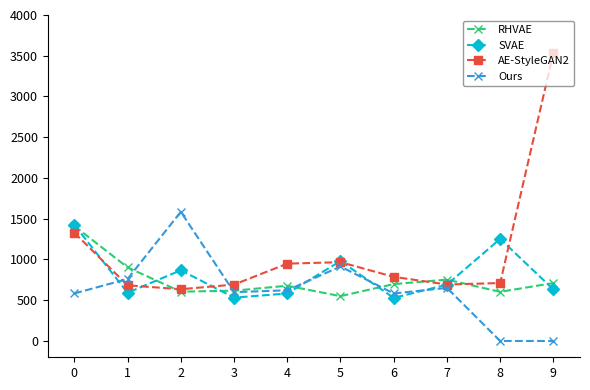

What is the spread (max minus min) of values at 9?

3535